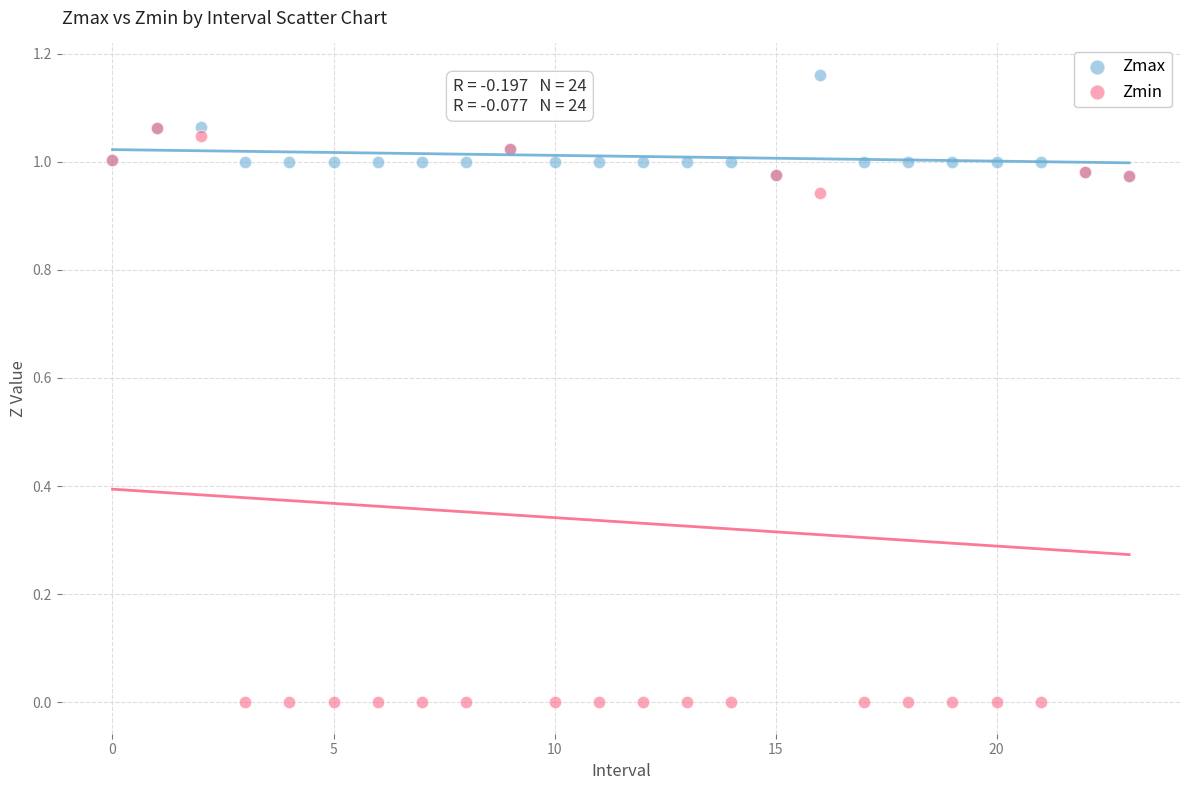

Which series contains the lowest Y value?

Zmin